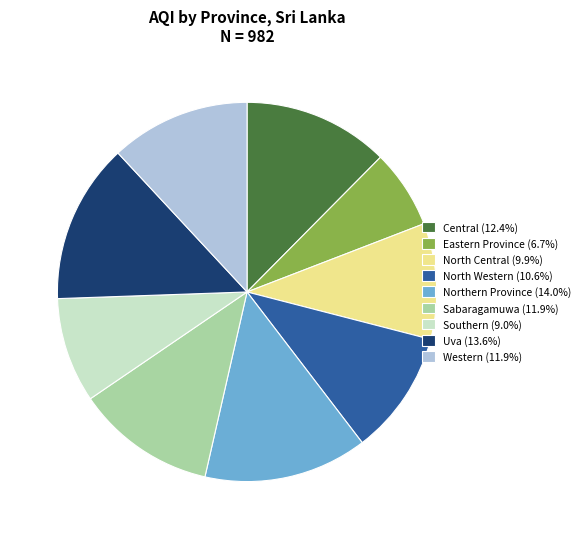

Is there any slice that represents more than half of the pie?

No